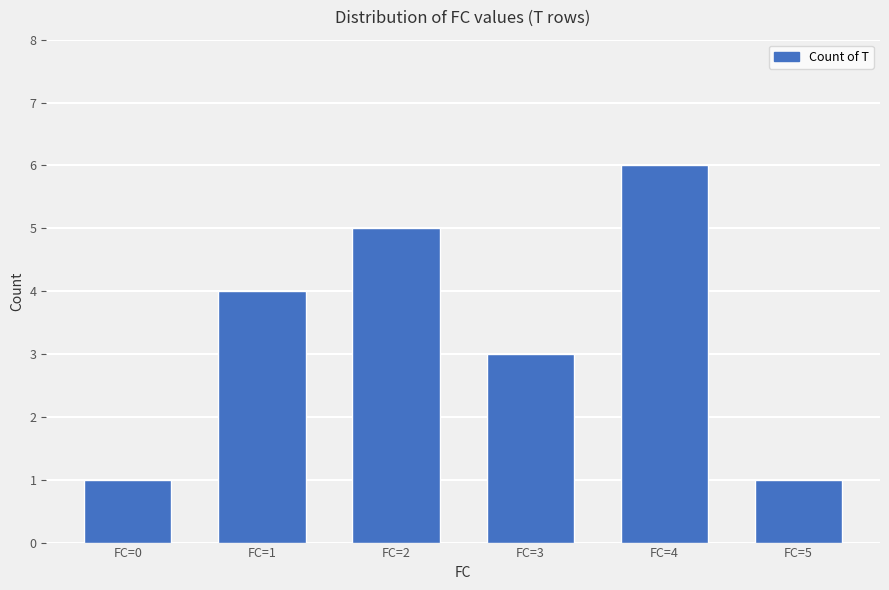

What is the greatest value displayed?

6